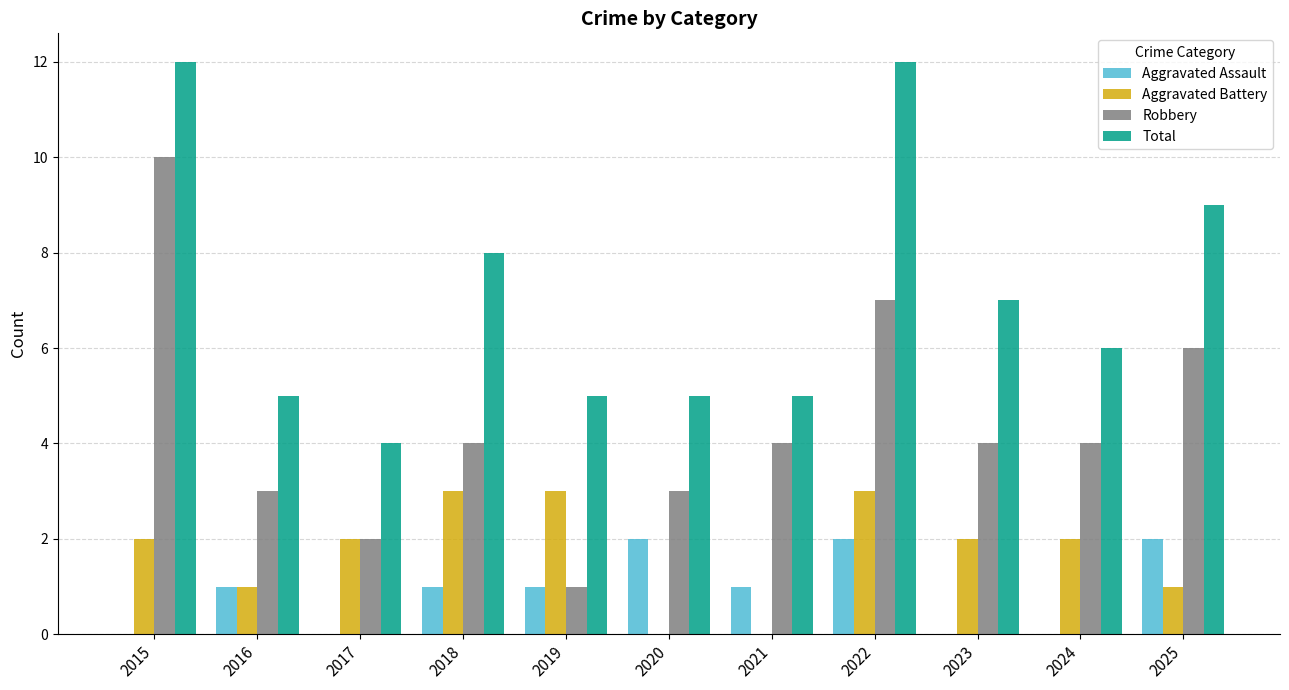

What is the difference between the Robbery values at 2022 and 2020?

4